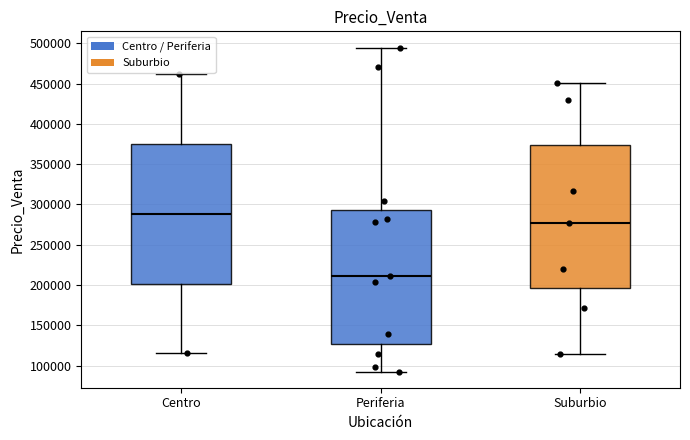

Reading left to right, read every box against the y-axis: the position of its median line, the range the box covers, and the ends of its whiskers. The values are not printed on the chart, so give them approximately, as read against the axis.

Centro: median 290000, box 200000 to 375000, whiskers 115000 to 460000
Periferia: median 210000, box 125000 to 295000, whiskers 95000 to 495000
Suburbio: median 275000, box 195000 to 375000, whiskers 115000 to 450000